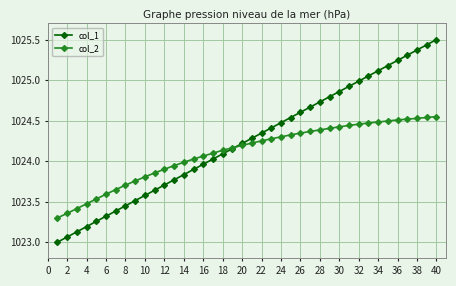

At how many categories does at least one series exceed 1023?

40